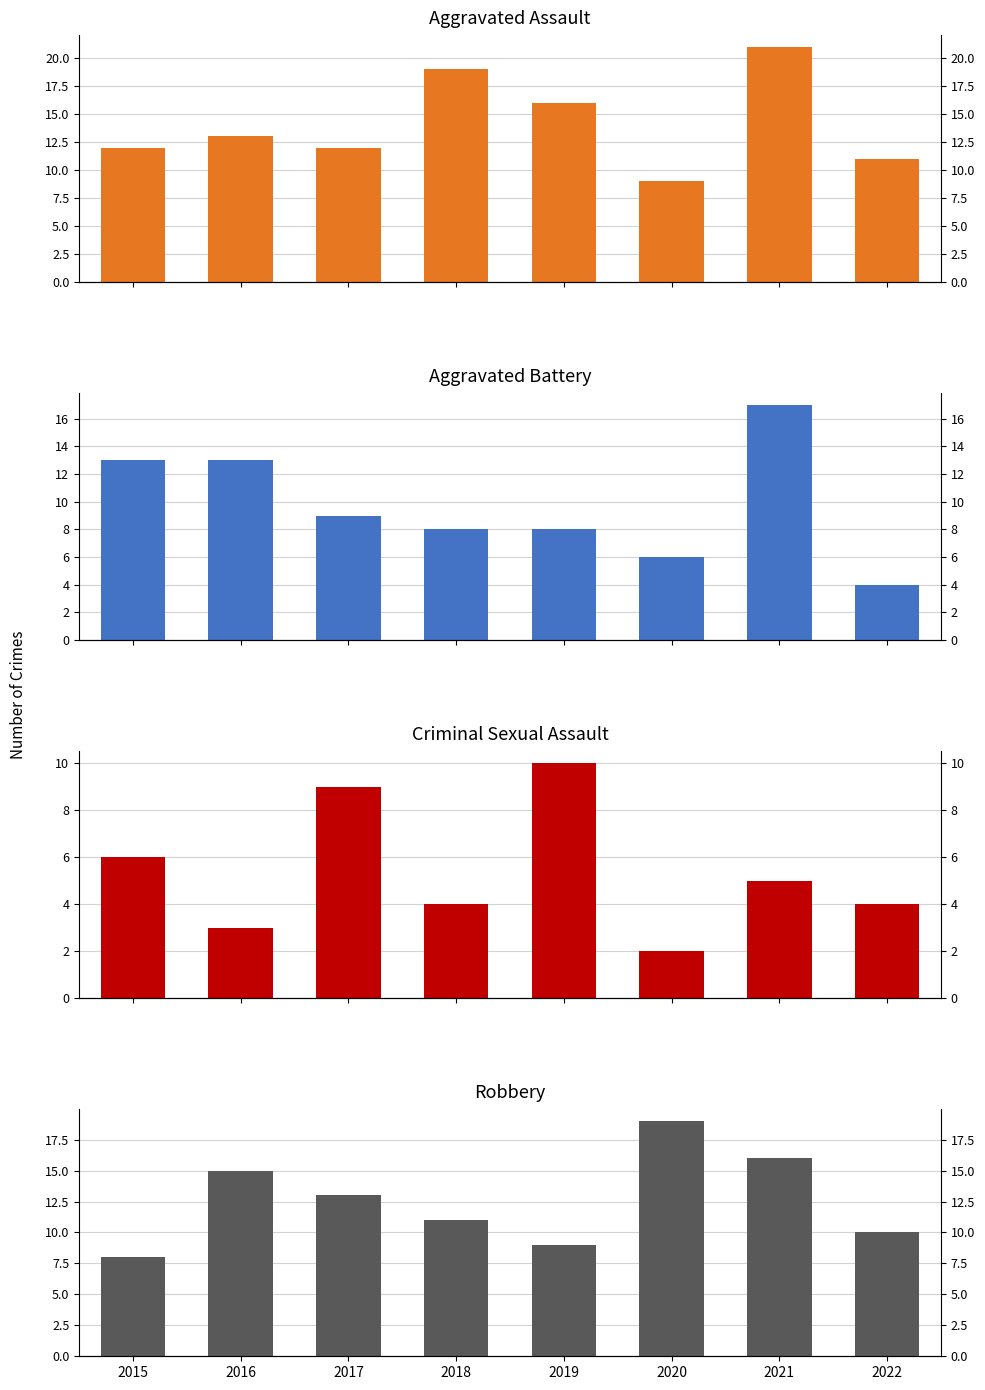

Between 2015 and 2021, which series saw the biggest shift?

Aggravated Assault